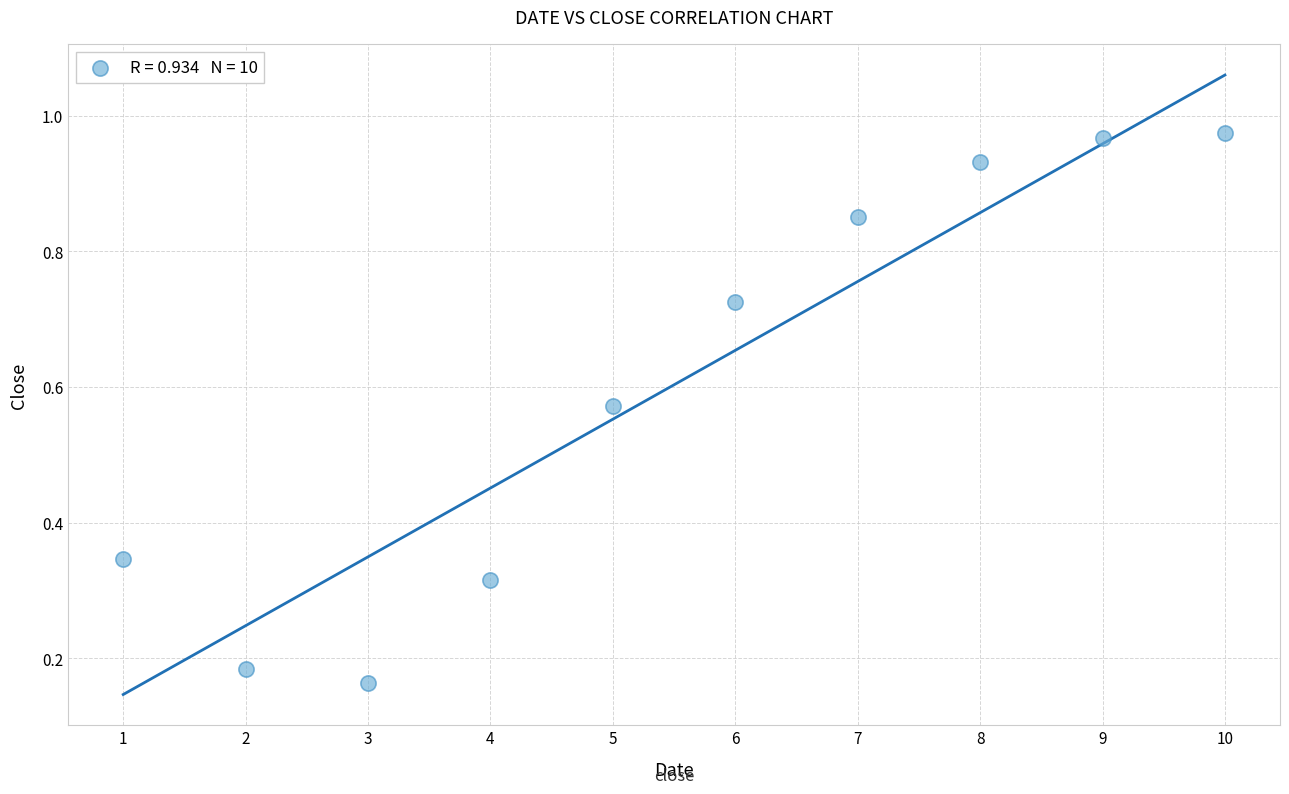

What is the average X value?

5.5